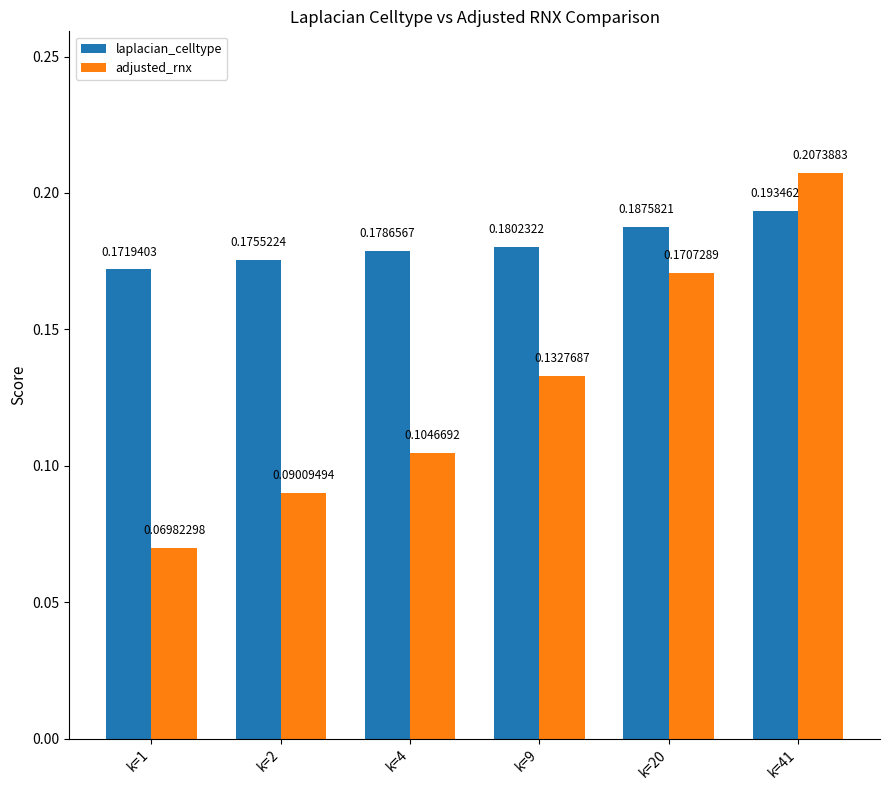

At how many categories does at least one series exceed 0?

6